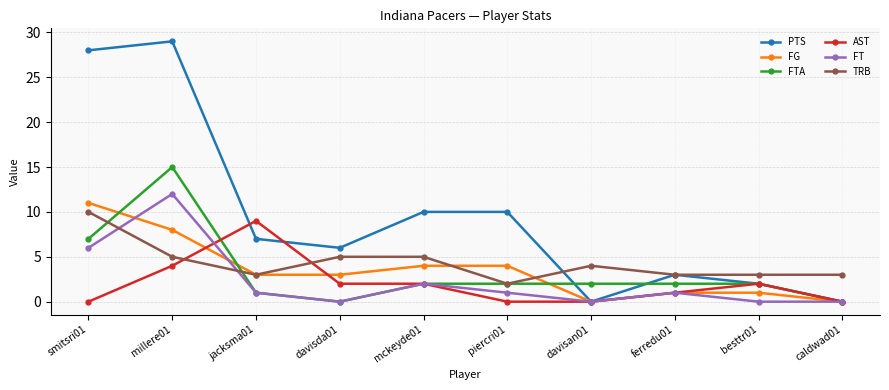

Is the value of AST at besttr01 greater than the value of PTS at millere01?

No